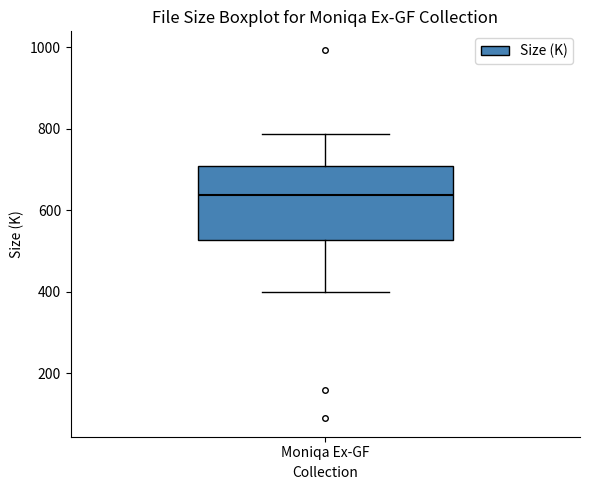

Where is the lower edge of the box for Moniqa Ex-GF on the y-axis? The values are not printed on the chart, so give them approximately, as read against the axis.

520